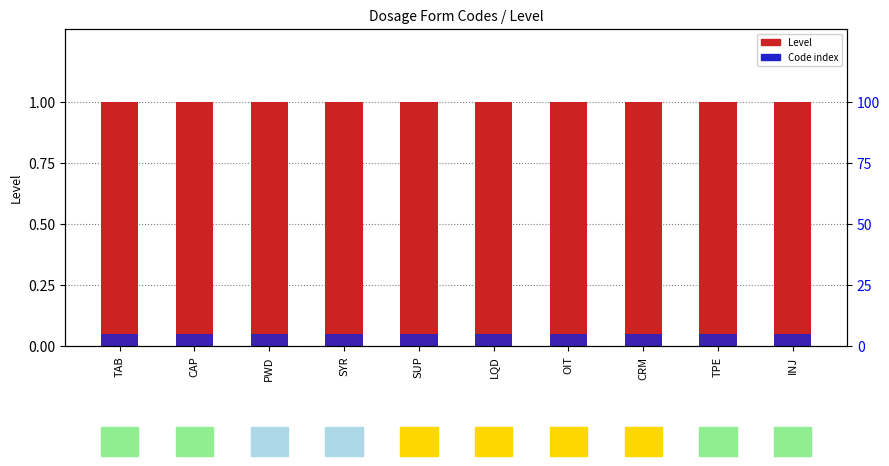

How many data points does each series have?

10